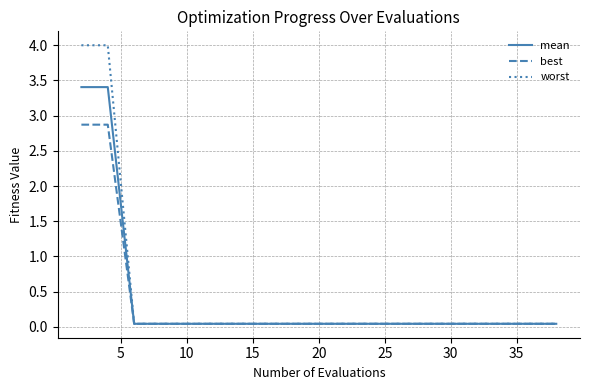

Rank the series by their maximum value, from highest to lowest.

worst, mean, best